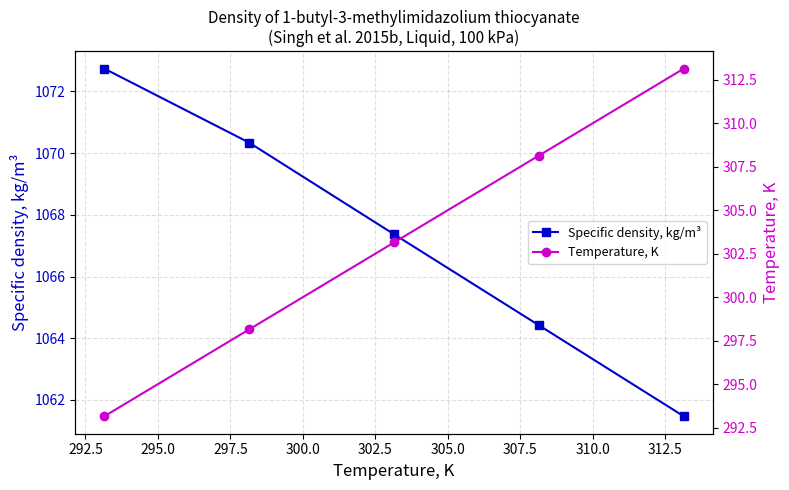

What is the value of the Specific density, kg/m³ point at the 1st from the left?

1072.7